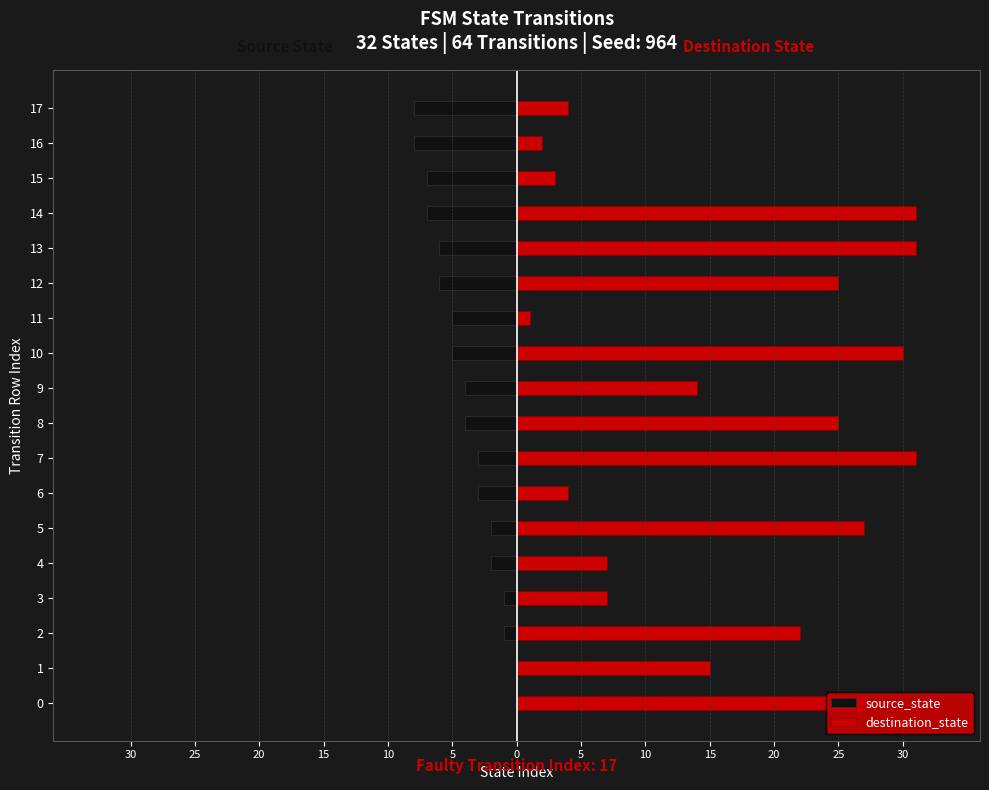

What is the minimum value for destination_state?

1